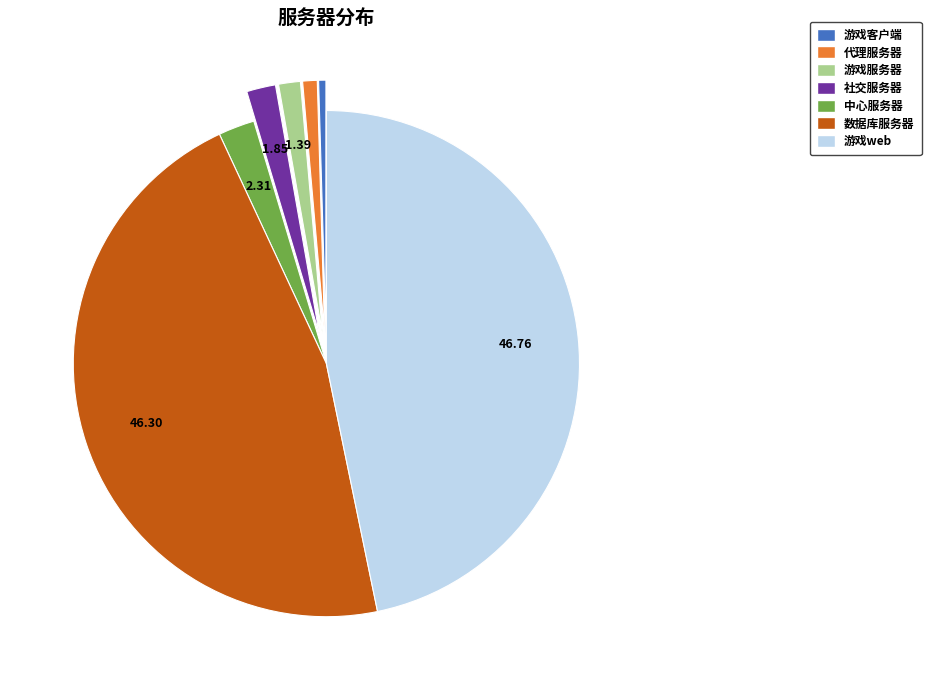

Is there a majority slice in this chart?

No